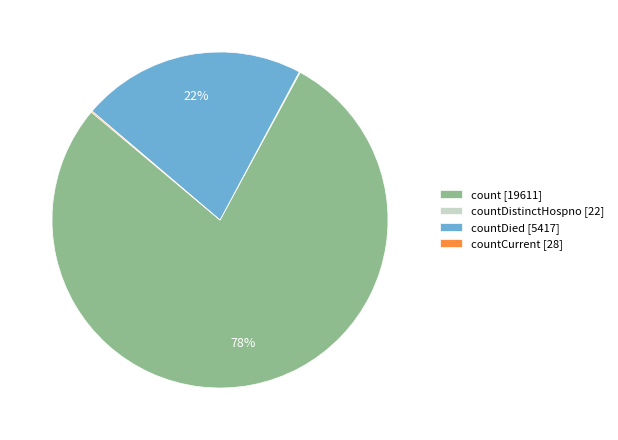

Between count [19611] and countDied [5417], which is larger?

count [19611]